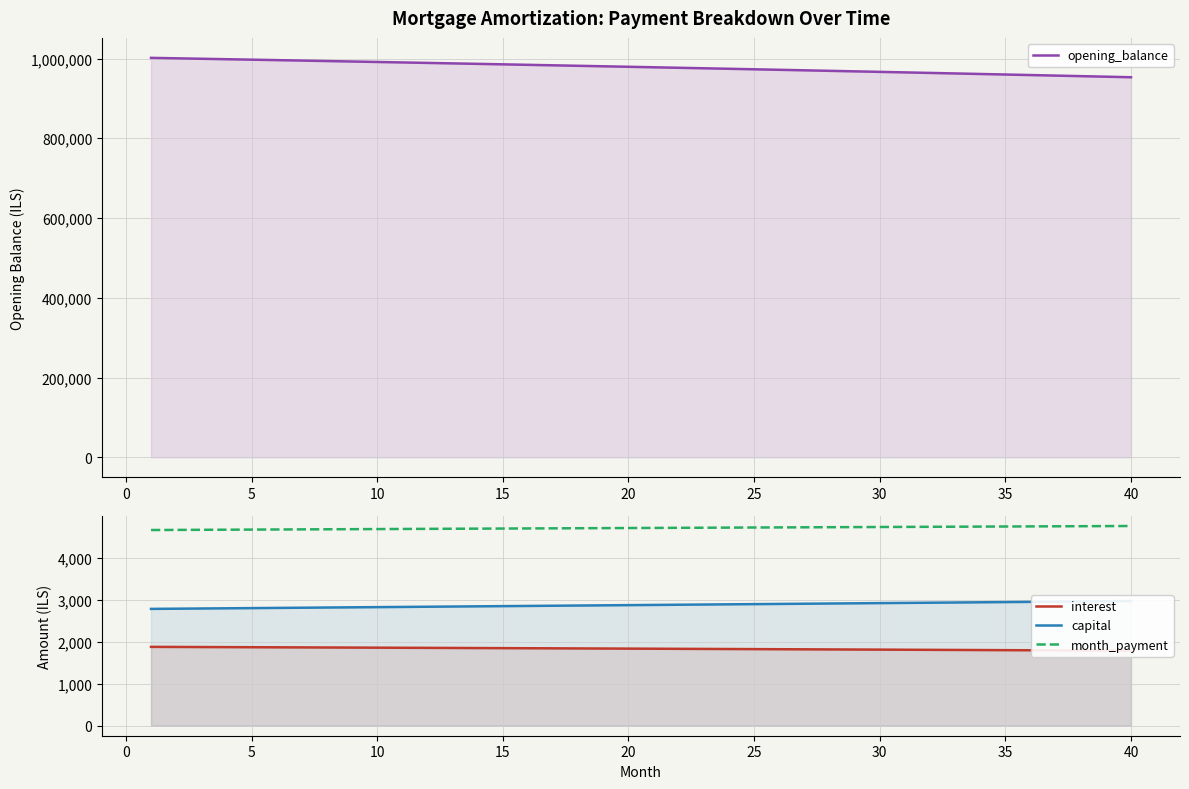

The value of month_payment at 30 is 4732.4. True or false?

True